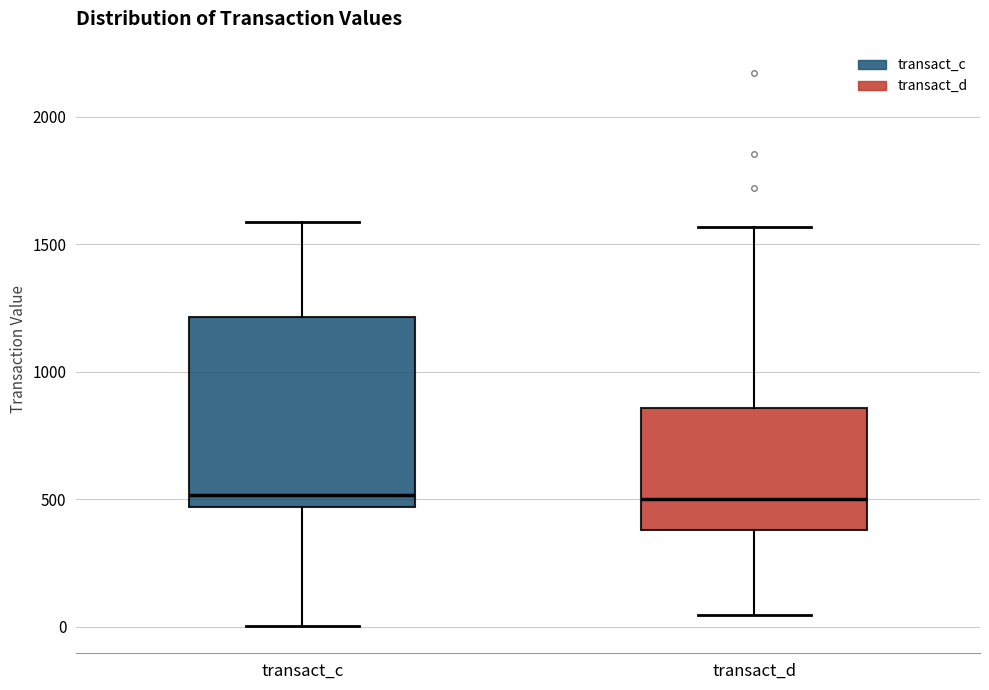

Where does the upper whisker of the box for transact_d end on the y-axis? The values are not printed on the chart, so give them approximately, as read against the axis.

1550